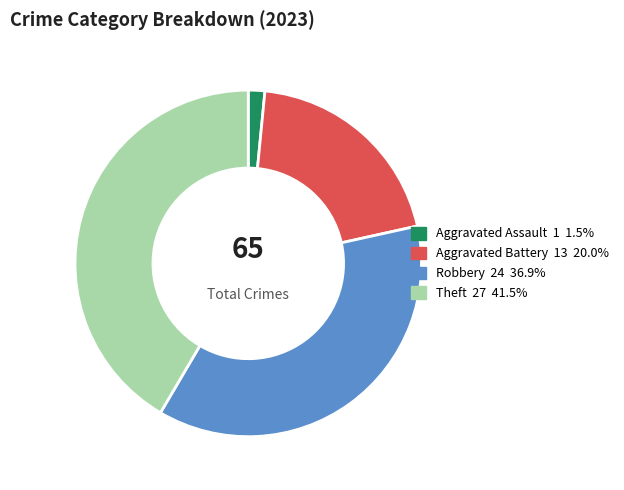

Between Robbery and Aggravated Assault, which is larger?

Robbery